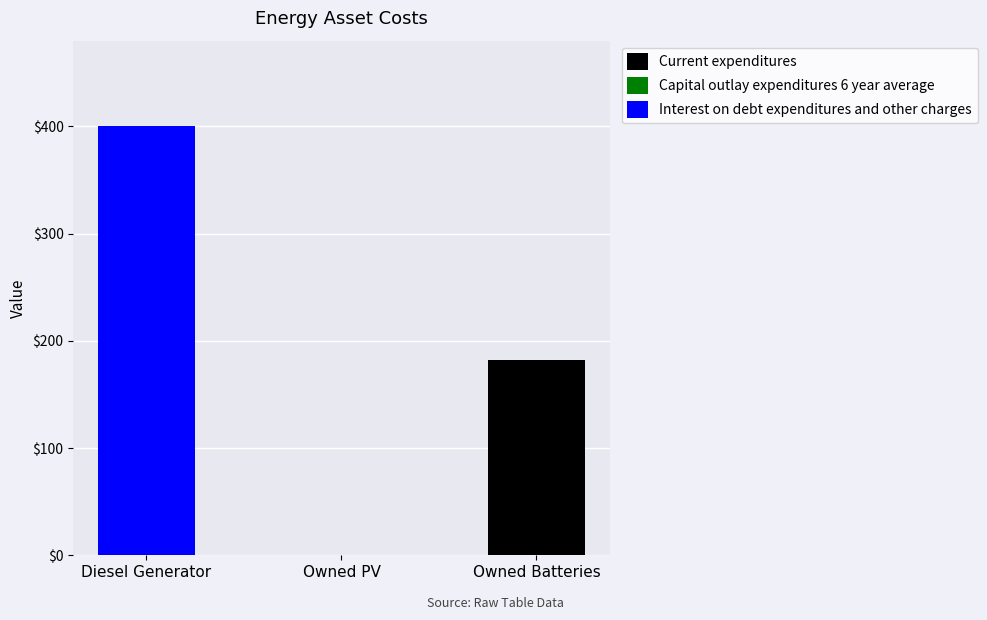

Which category has the highest value in the Current expenditures series?

Owned Batteries